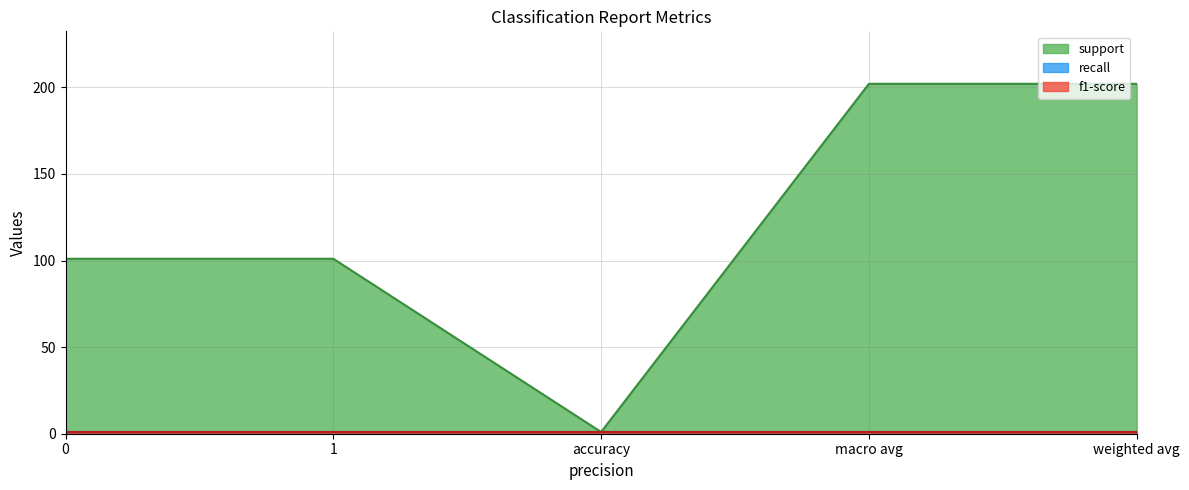

Is it true that recall equals 0 at accuracy?

False